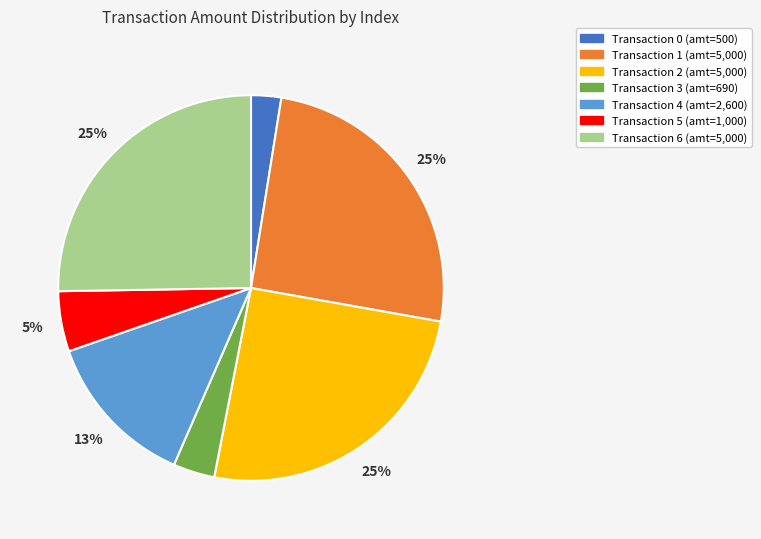

Does any single category account for the majority?

No